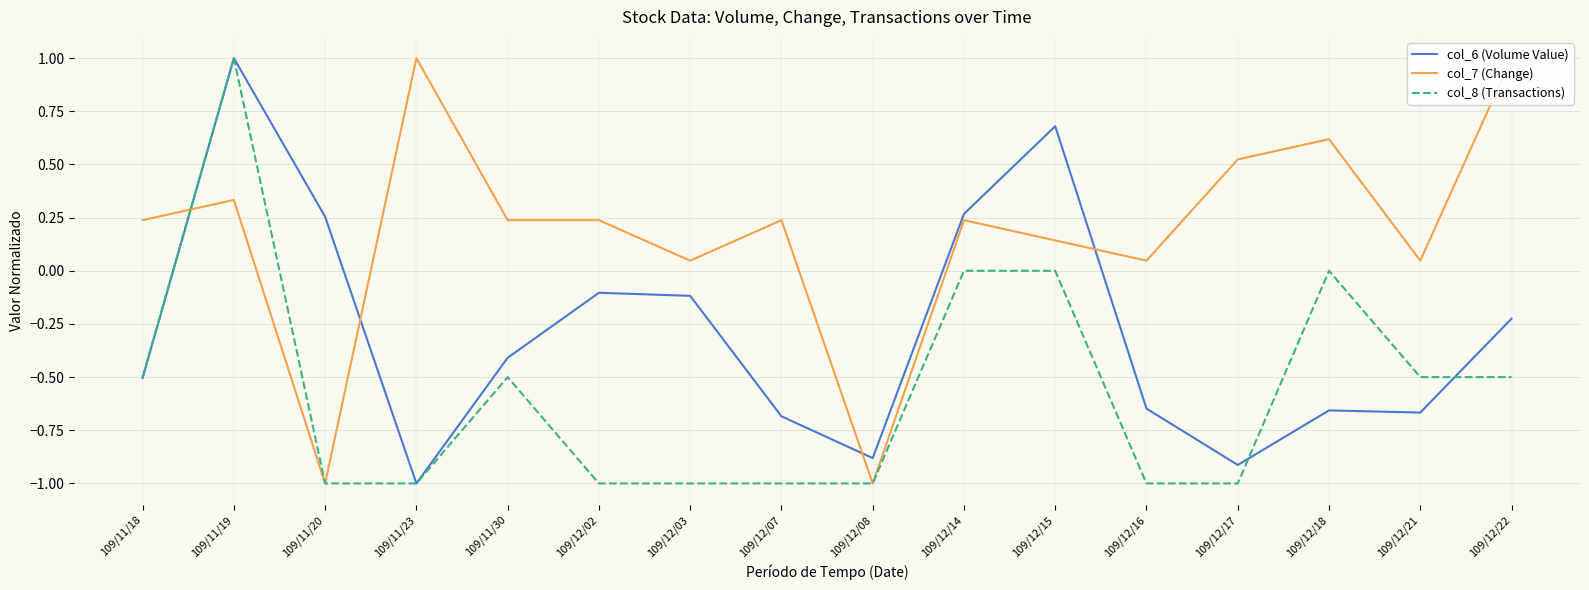

Reading left to right, transcribe all the data shown in this chart.

col_6 (Volume Value): -0.5	1.0	0.3	-1.0	-0.4	-0.1	-0.1	-0.7	-0.9	0.3	0.7	-0.6	-0.9	-0.7	-0.7	-0.2
col_7 (Change): 0.2	0.3	-1.0	1.0	0.2	0.2	0.0	0.2	-1.0	0.2	0.1	0.0	0.5	0.6	0.0	1.0
col_8 (Transactions): -0.5	1.0	-1.0	-1.0	-0.5	-1.0	-1.0	-1.0	-1.0	0.0	0.0	-1.0	-1.0	0.0	-0.5	-0.5